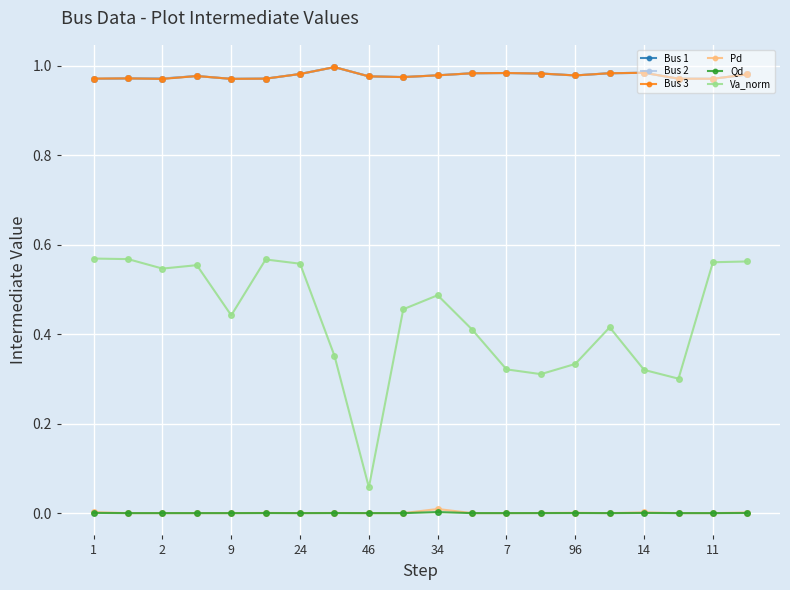

Which series has the largest range (max minus min)?

Va_norm